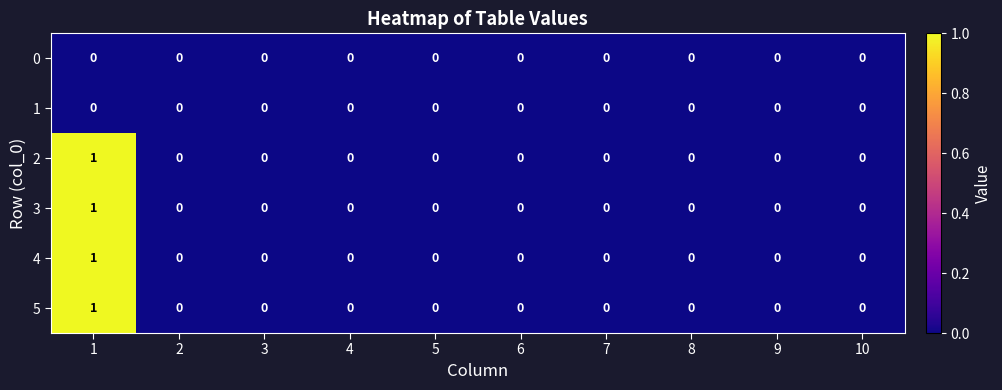

How many 4 values are between 0 and 1?

10